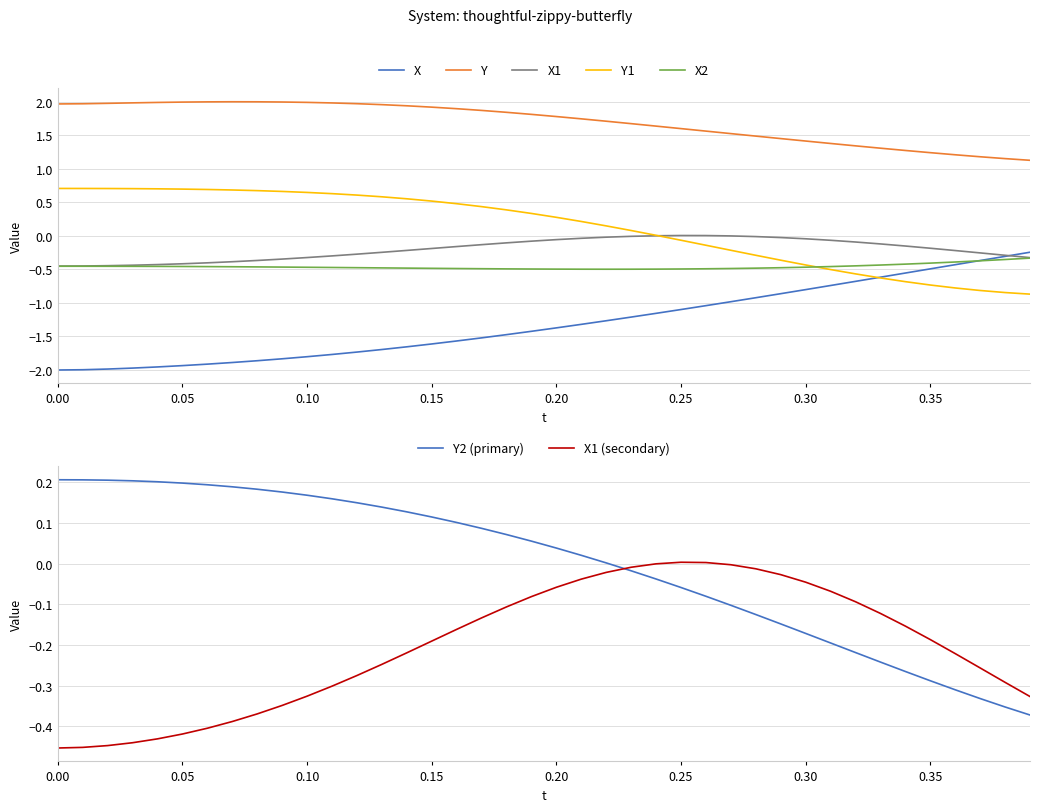

Is it true that X2 equals -0.5 at 0.15?

True